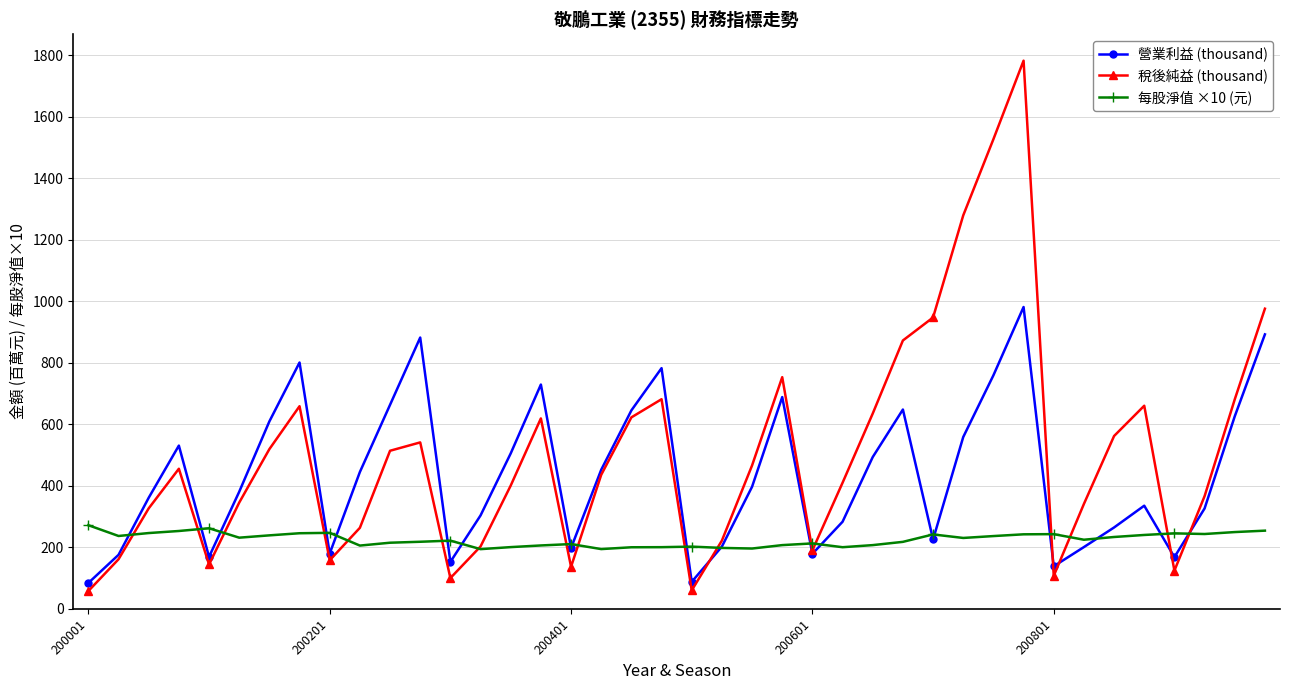

List the series in order of their overall mean, lowest first.

每股淨值 ×10 (元), 營業利益 (thousand), 稅後純益 (thousand)